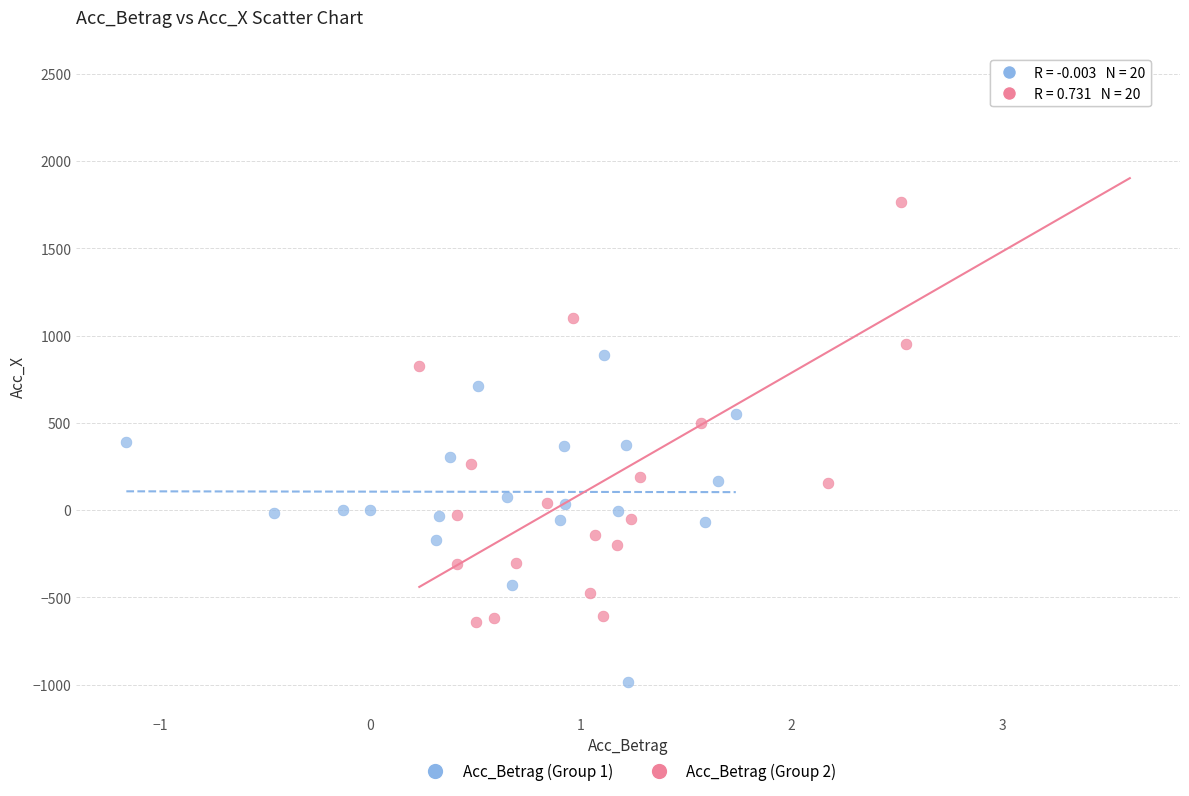

Which series has the widest spread of Y values?

Acc_Betrag (Group 2)